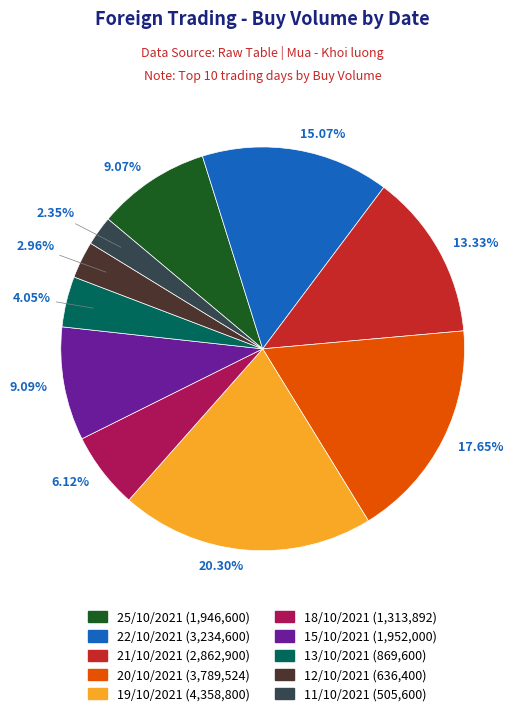

True or false: 18/10/2021 accounts for 6% of the total.

True